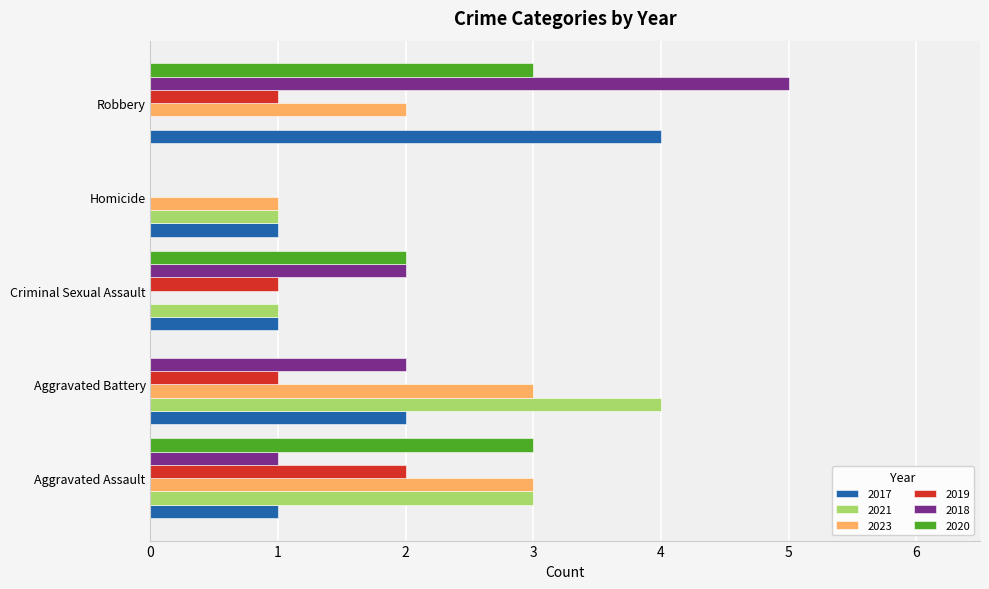

At which category is the sum across all series the highest?

Robbery